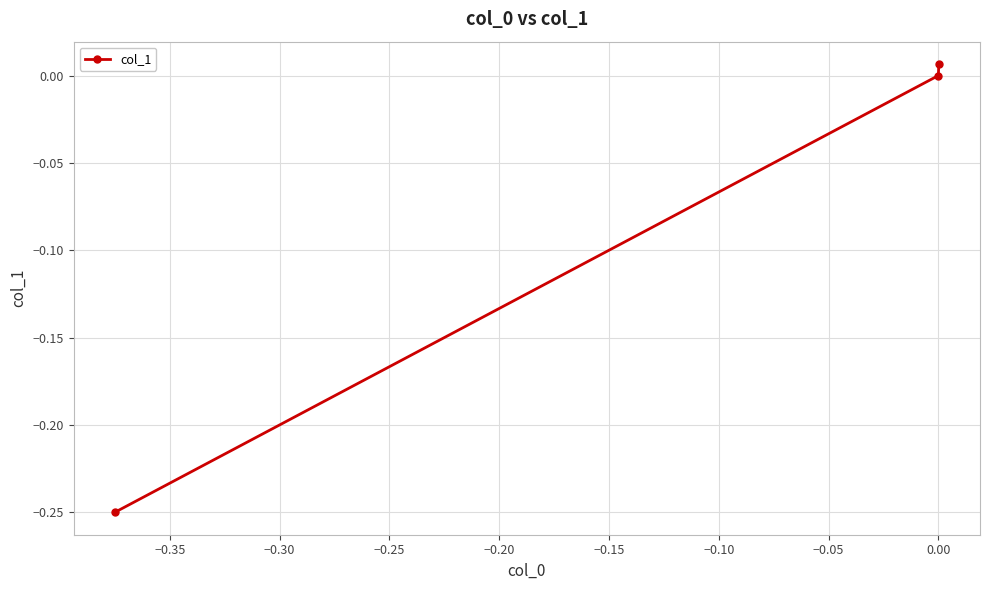

What is the difference between the maximum and minimum values?

0.3